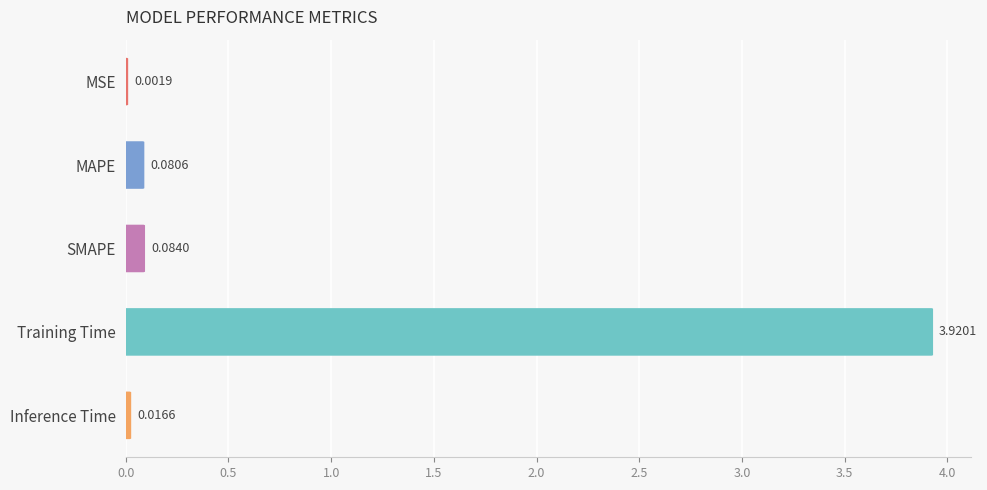

What is the average value?

0.8